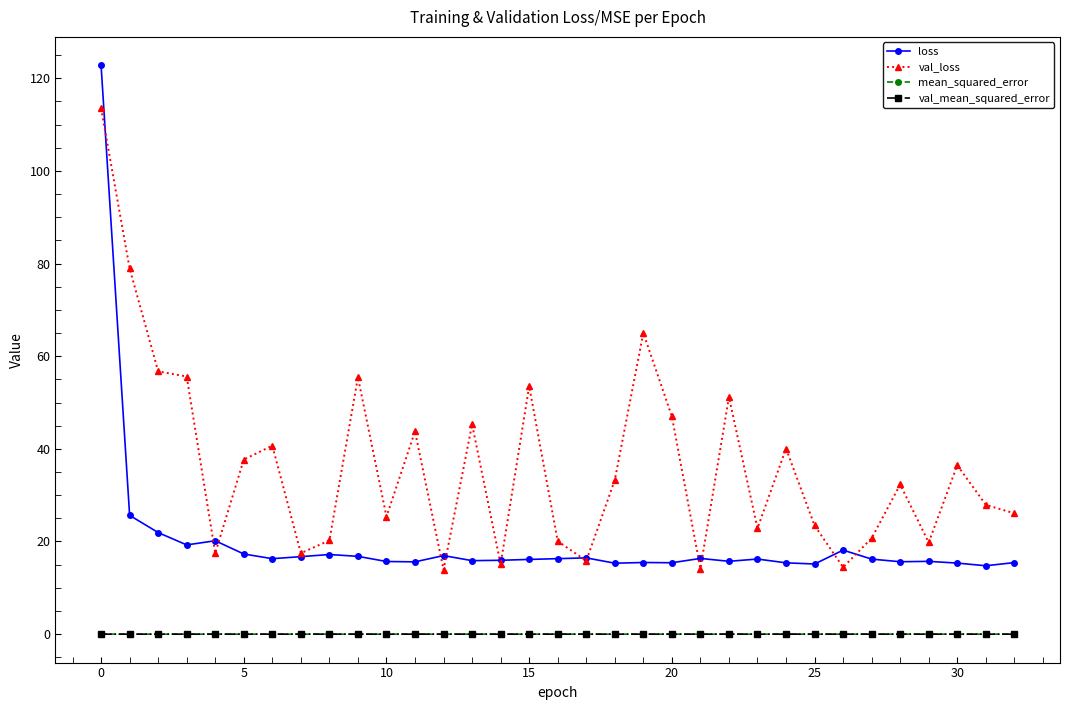

Which series has the largest total across all categories?

val_loss